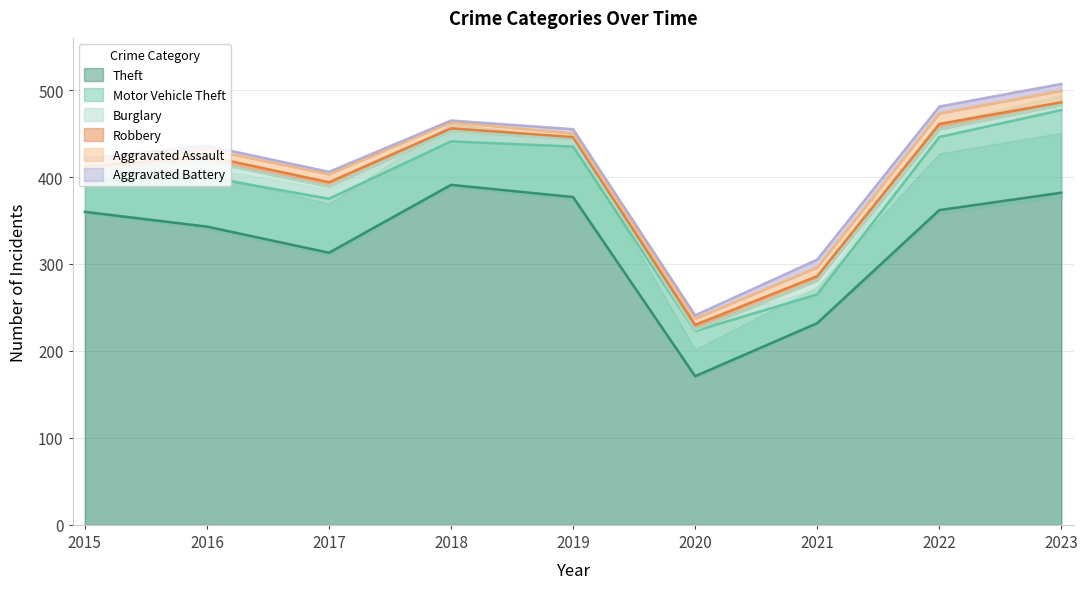

What is the value of the Theft point at the 9th from the left?

382